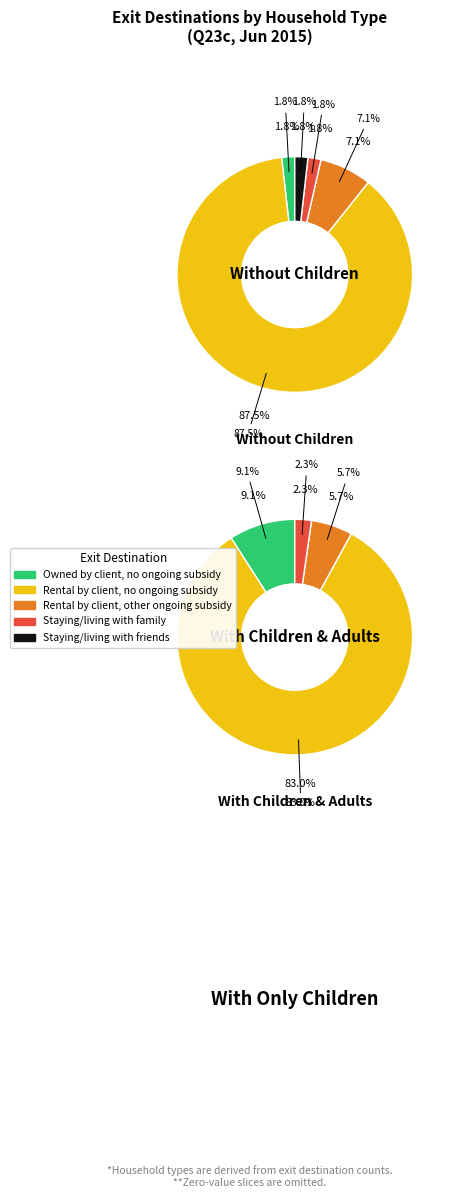

How many slices are in this pie chart?

5